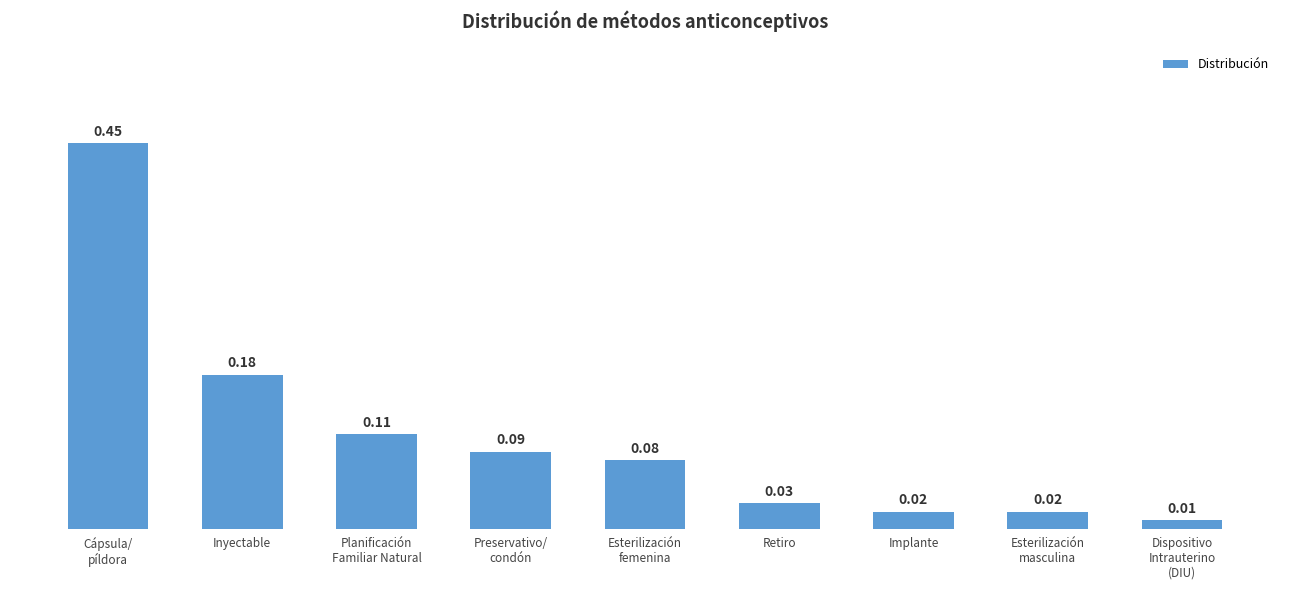

At which label is the value closest to 0?

Dispositivo
Intrauterino
(DIU)